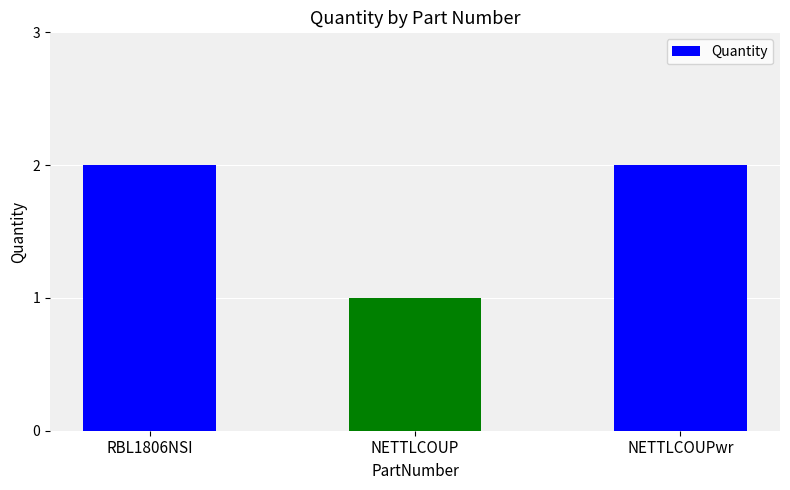

What position from the right is NETTLCOUP?

2